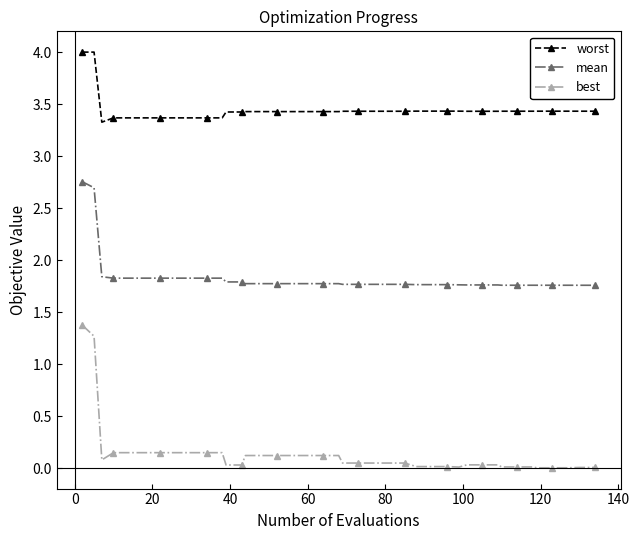

Which series has the largest range (max minus min)?

best